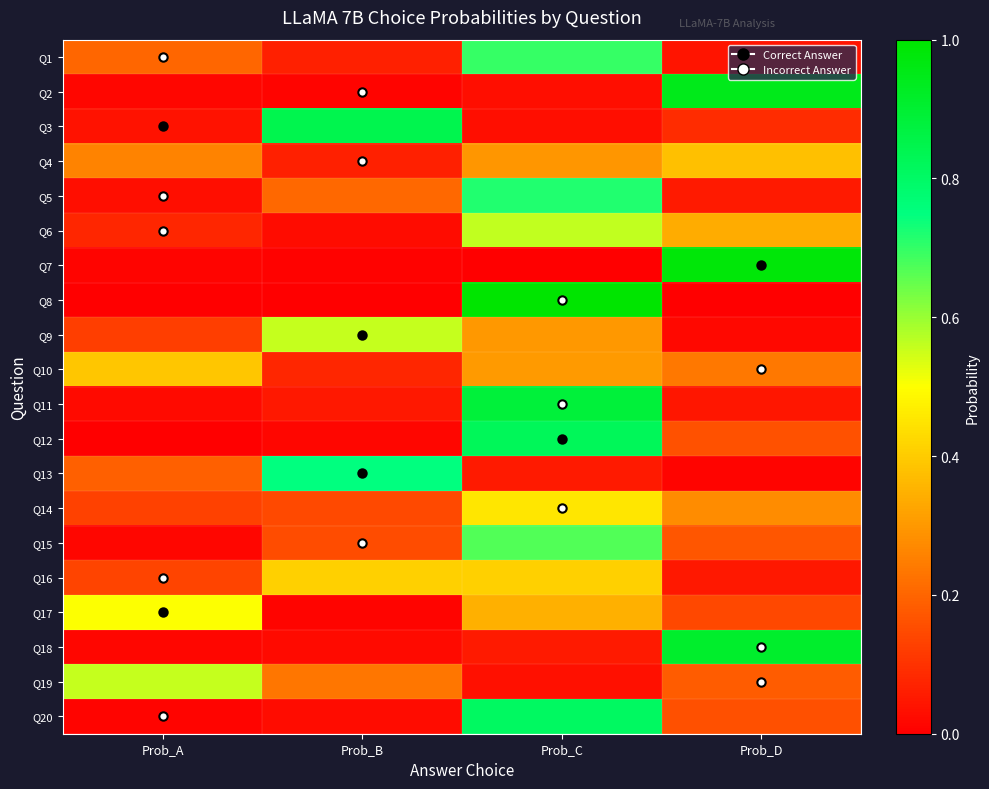

At how many categories does at least one series exceed 0?

4